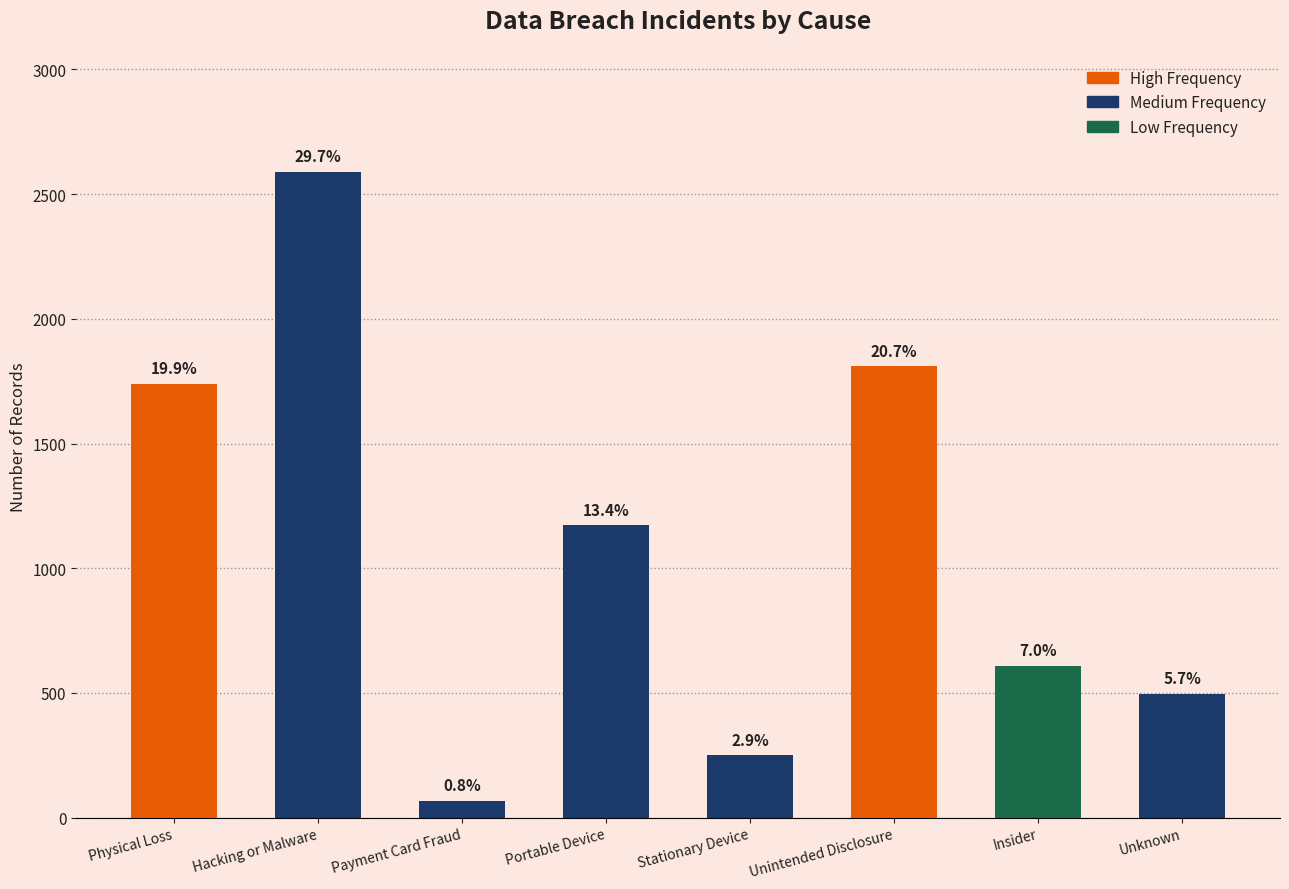

Is it true that the value at Payment Card Fraud is 111?

False